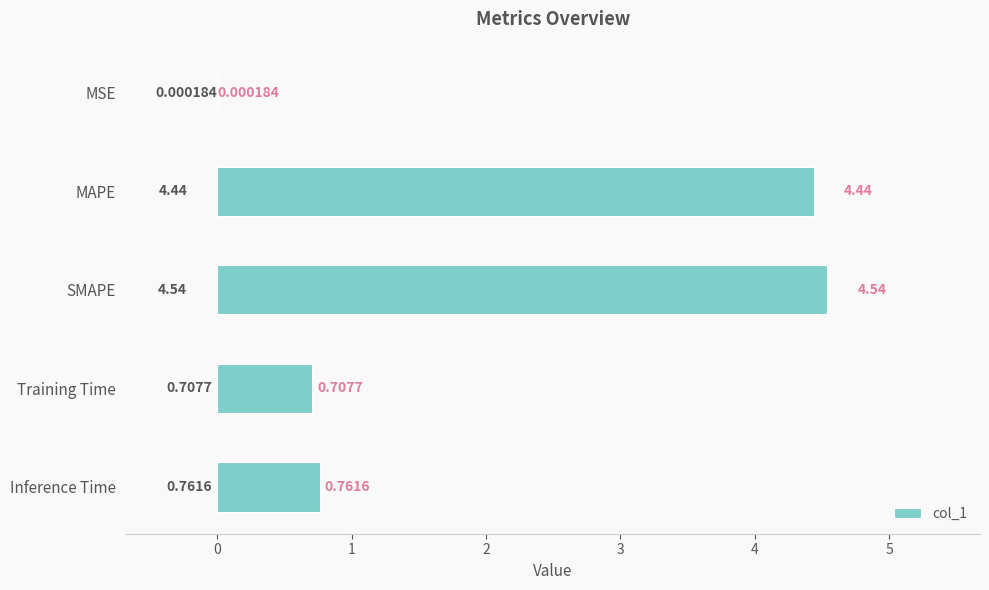

Are the bars grouped side by side (vs. stacked)?

No